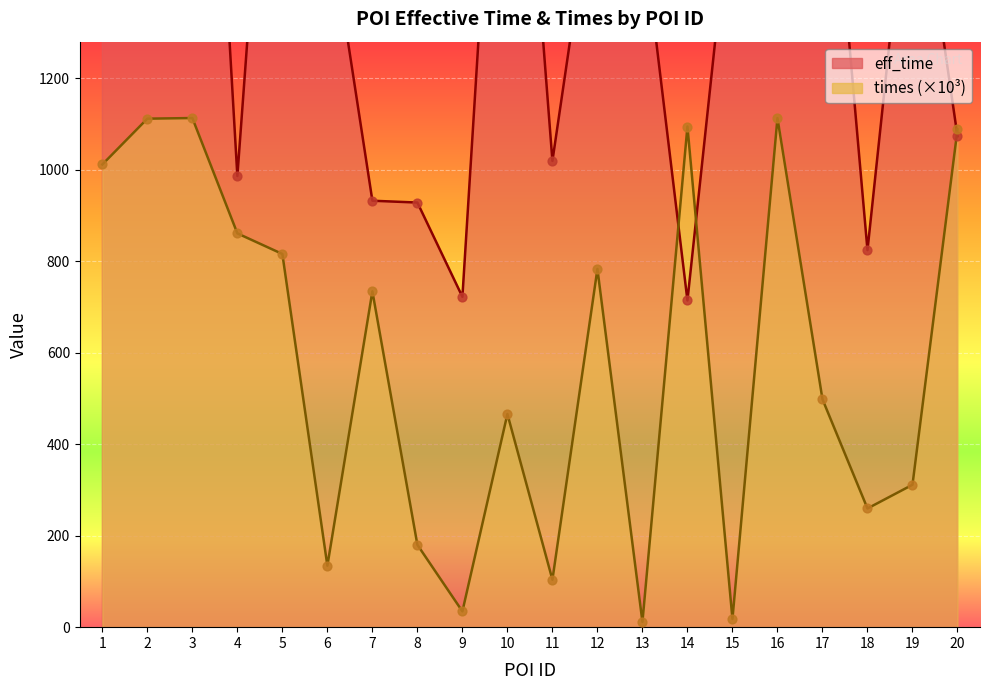

What are all the series names shown in the legend?

eff_time, times